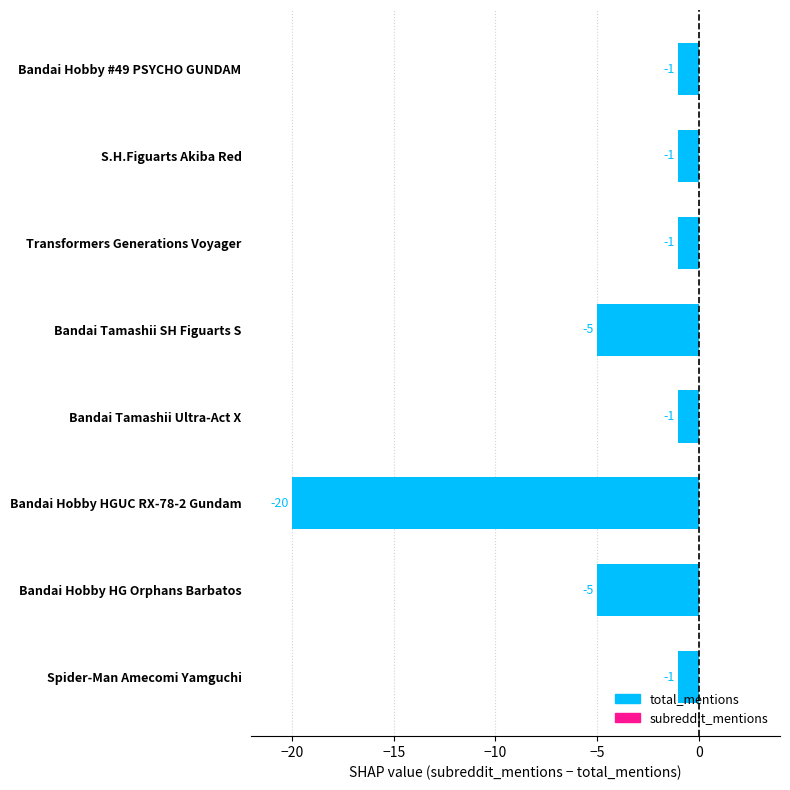

The value at Spider-Man Amecomi Yamguchi is -2. True or false?

False